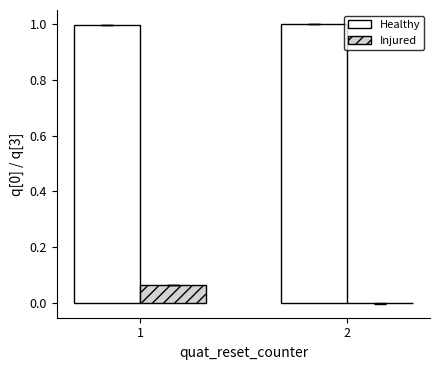

Which series changed the most between 1 and 2?

Injured